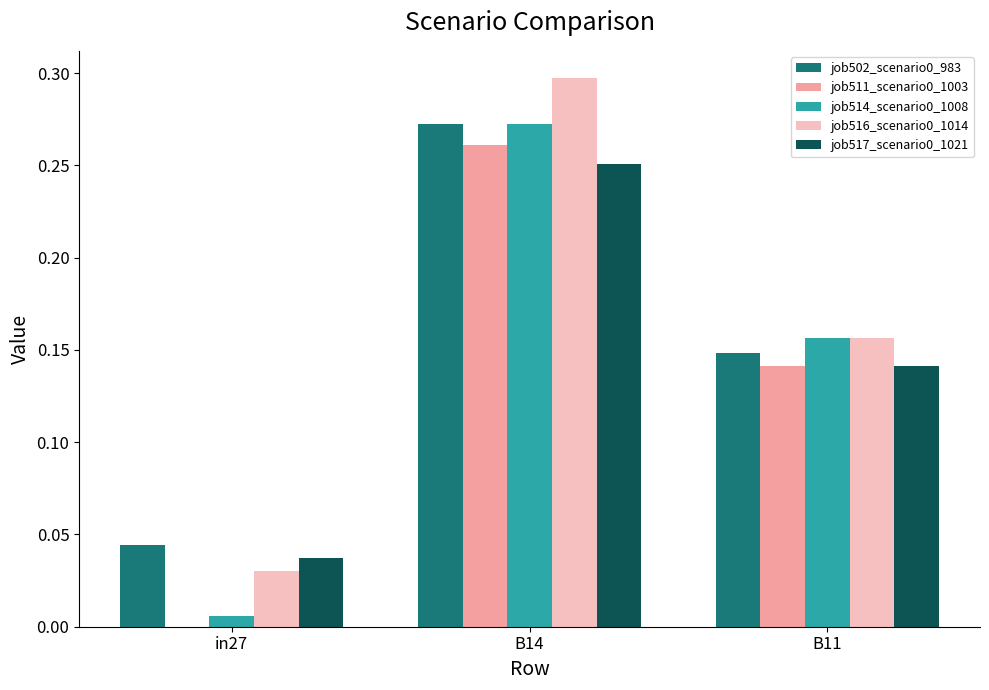

The job511_scenario0_1003 series shows 0.2 at B11. True or false?

False